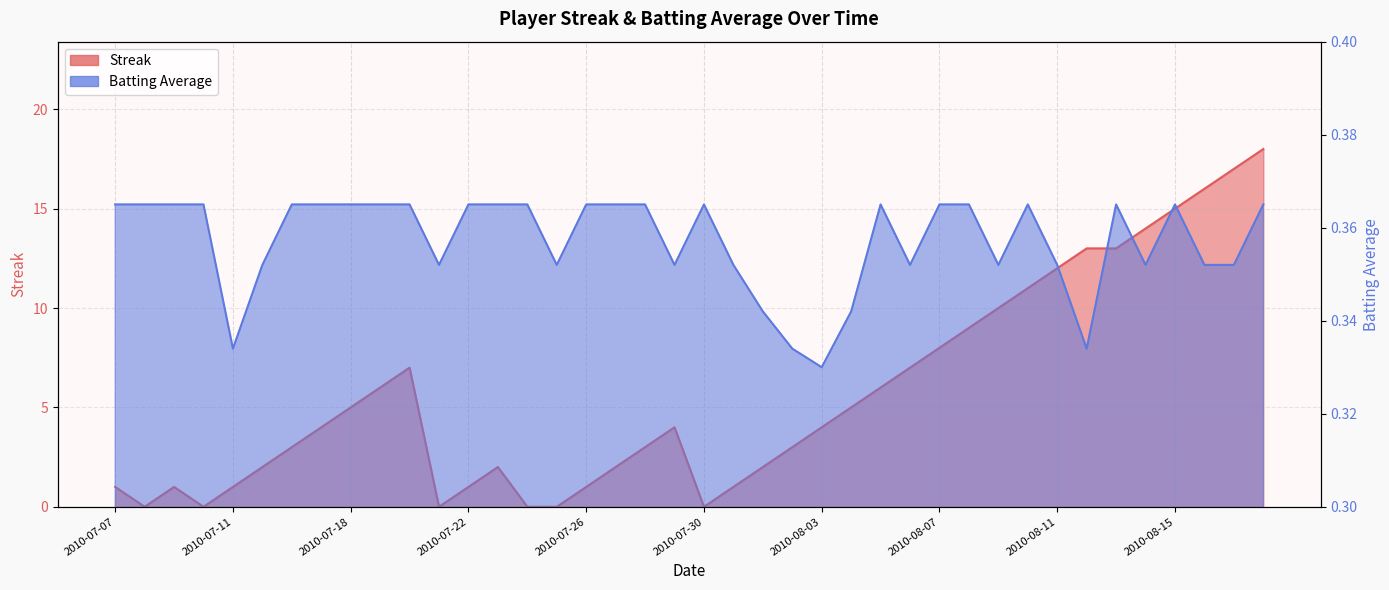

Between 2010-07-15 and 2010-08-17, which is larger?

2010-08-17